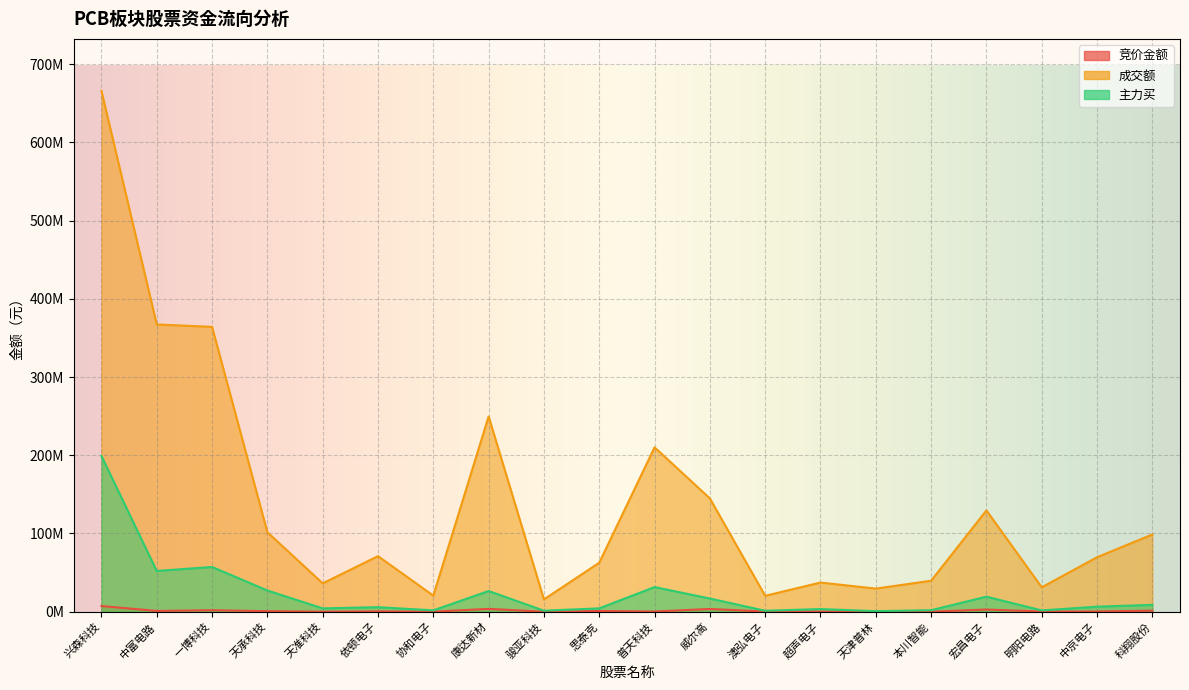

In 主力买, how many points are higher than both neighbors (excluding endpoints)?

6